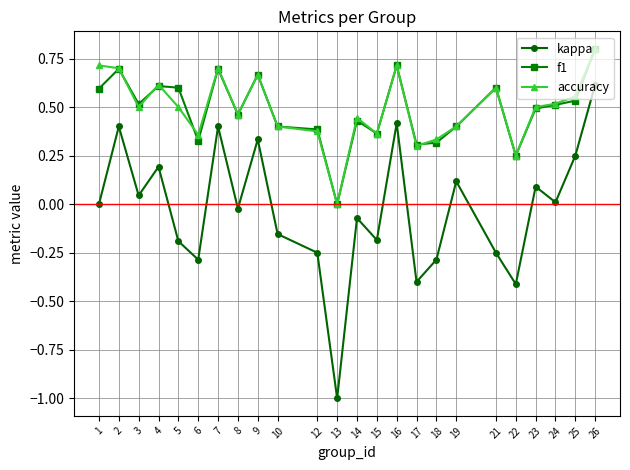

Is it true that f1 equals 0.9 at 5?

False